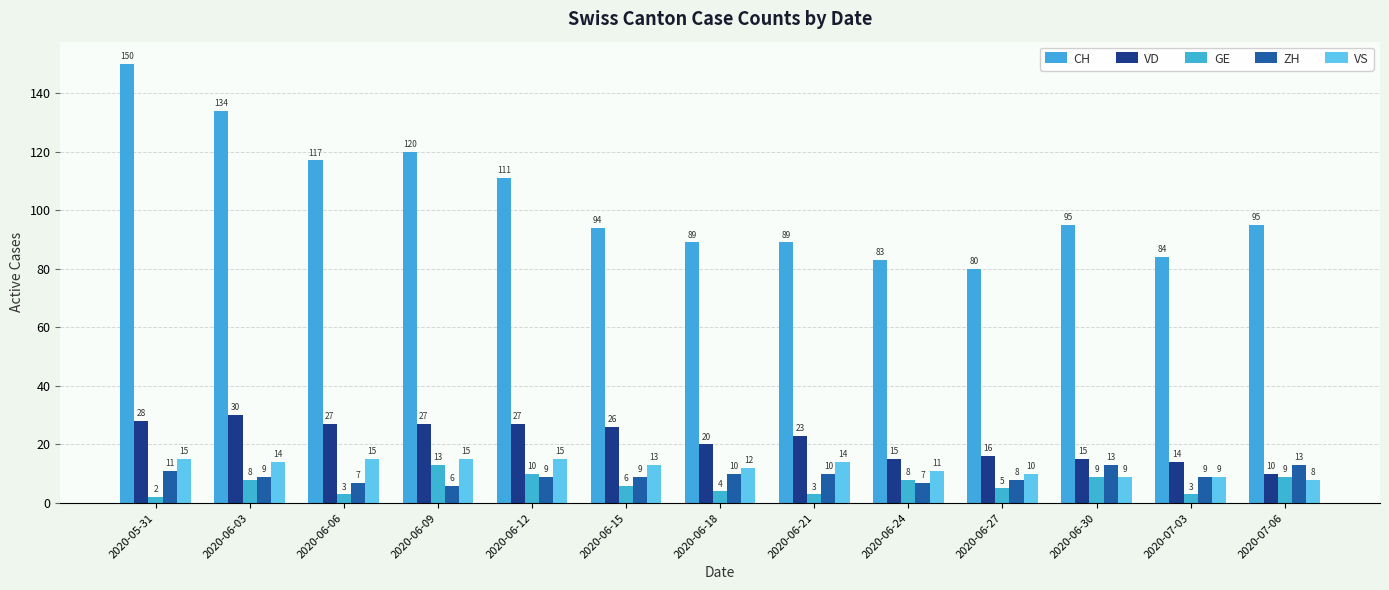

Reading left to right, extract all data points from this chart.

CH: 150	134	117	120	111	94	89	89	83	80	95	84	95
VD: 28	30	27	27	27	26	20	23	15	16	15	14	10
GE: 2	8	3	13	10	6	4	3	8	5	9	3	9
ZH: 11	9	7	6	9	9	10	10	7	8	13	9	13
VS: 15	14	15	15	15	13	12	14	11	10	9	9	8